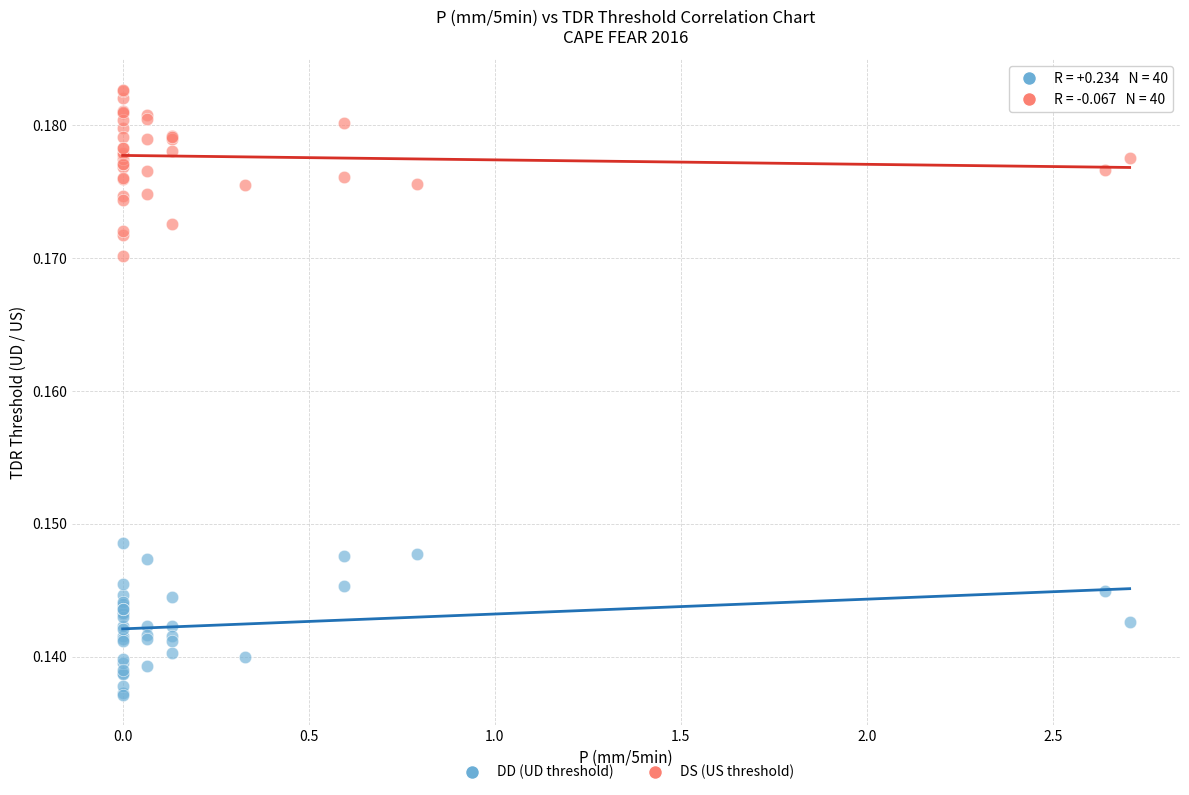

Which series reaches the minimum Y coordinate?

DD (UD threshold)